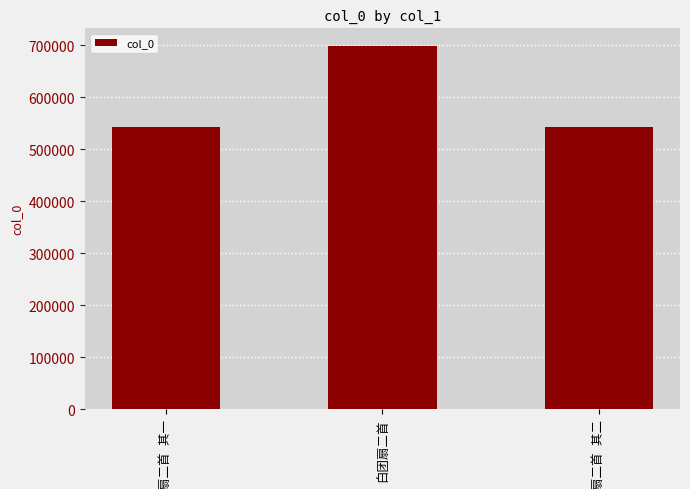

What is the value of the 1st bar from the left?

543124